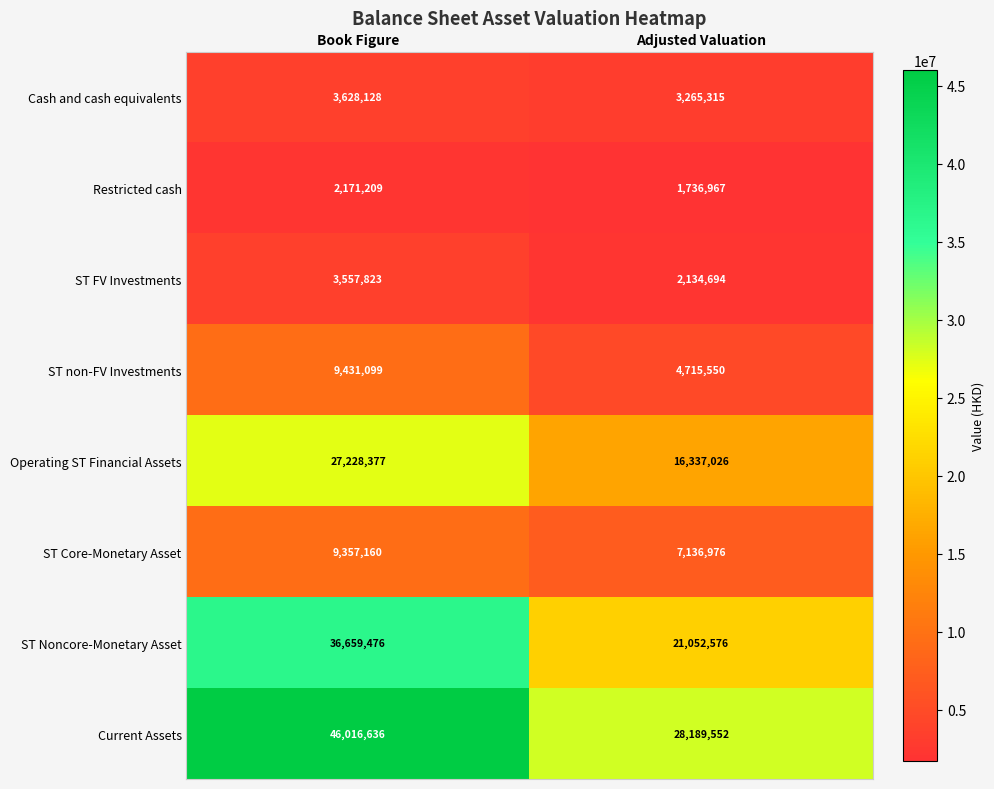

At which label does ST Core-Monetary Asset reach its minimum?

Adjusted Valuation